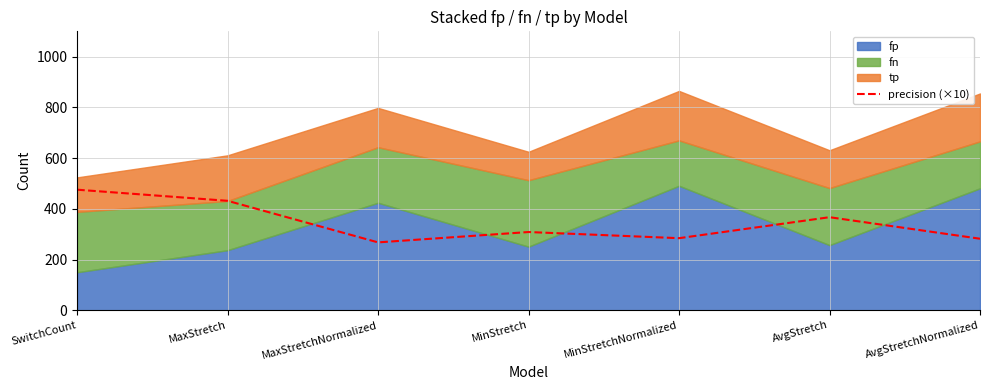

What is the change in value from MaxStretchNormalized to AvgStretch?

+99.3